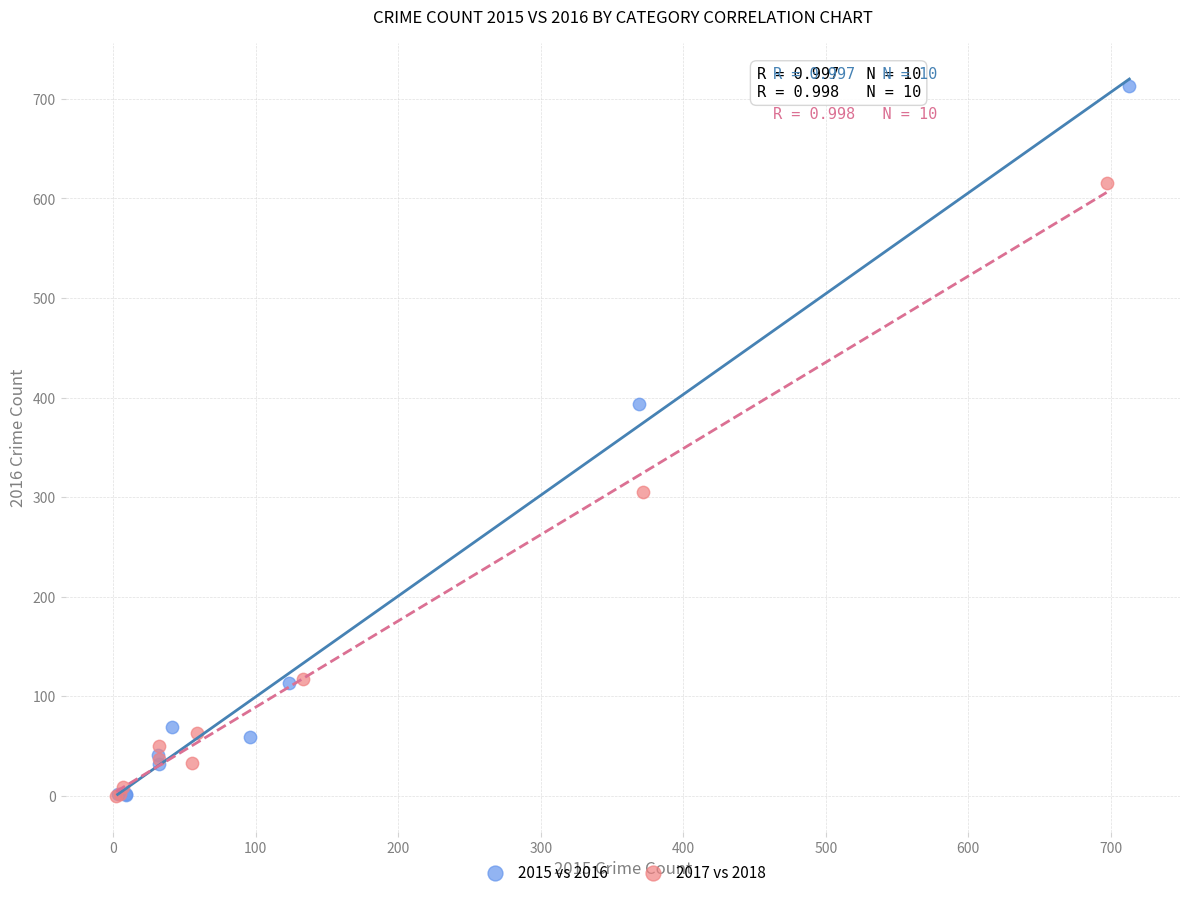

Which series has the widest spread of Y values?

2015 vs 2016